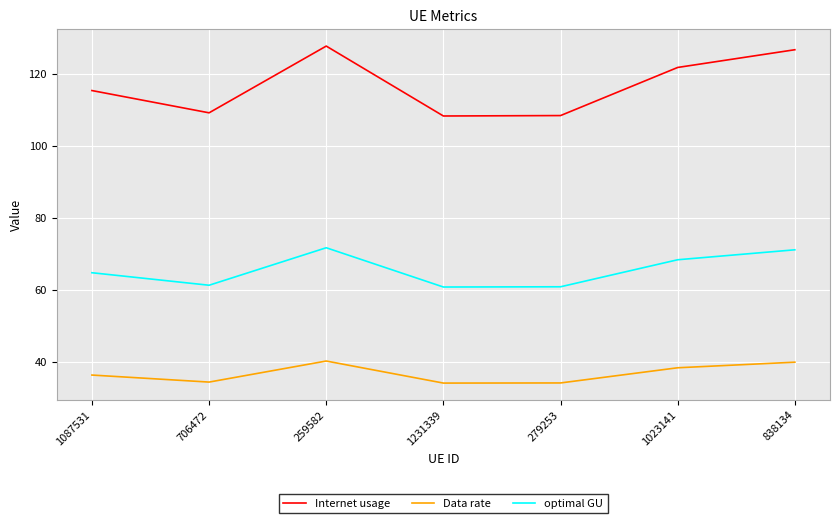

What is the average value of the optimal GU series?

65.5